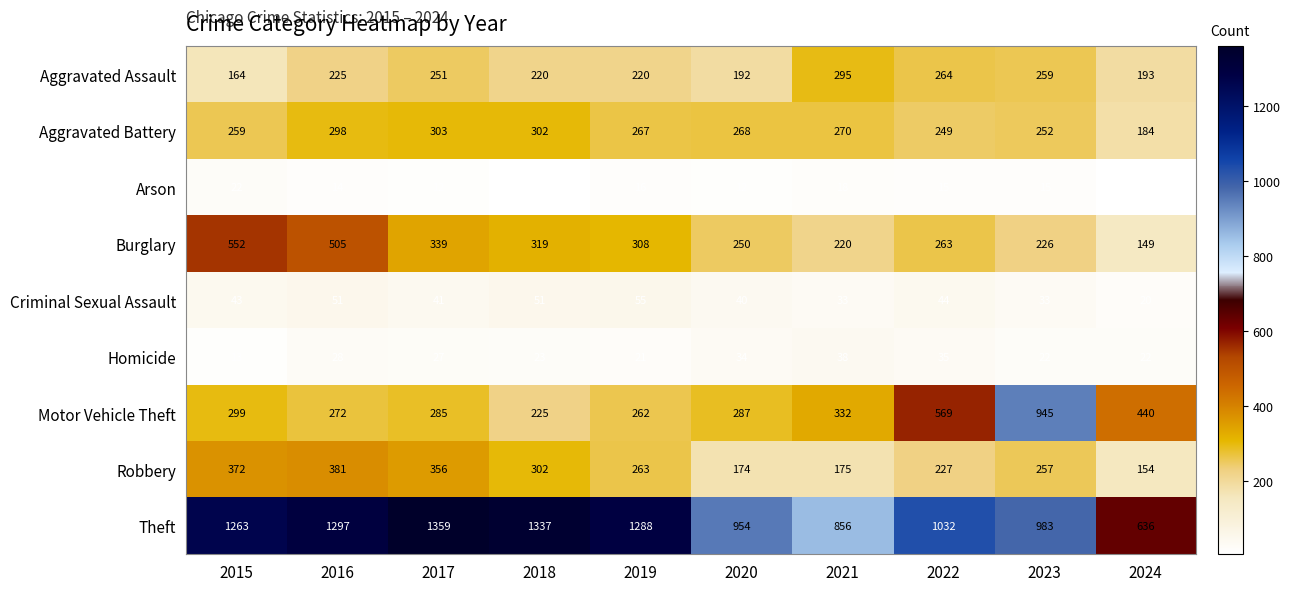

Rank the series at 2023 from lowest to highest value.

Arson, Homicide, Criminal Sexual Assault, Burglary, Aggravated Battery, Robbery, Aggravated Assault, Motor Vehicle Theft, Theft